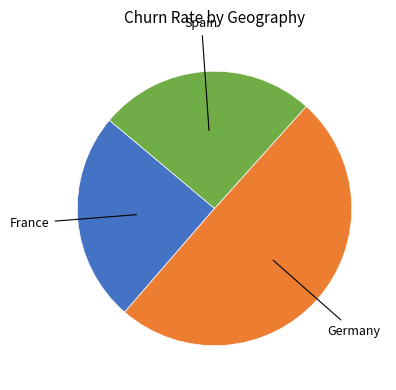

Which slice is the largest?

Germany